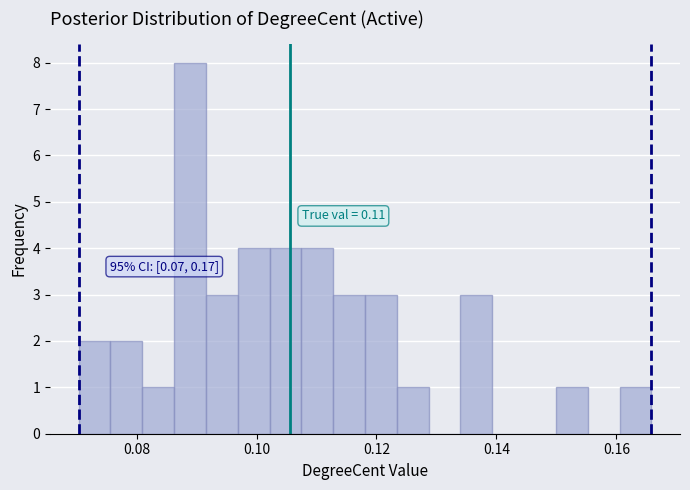

Read against the x-axis, roughly where is the centre of the tallest bar?

0.088